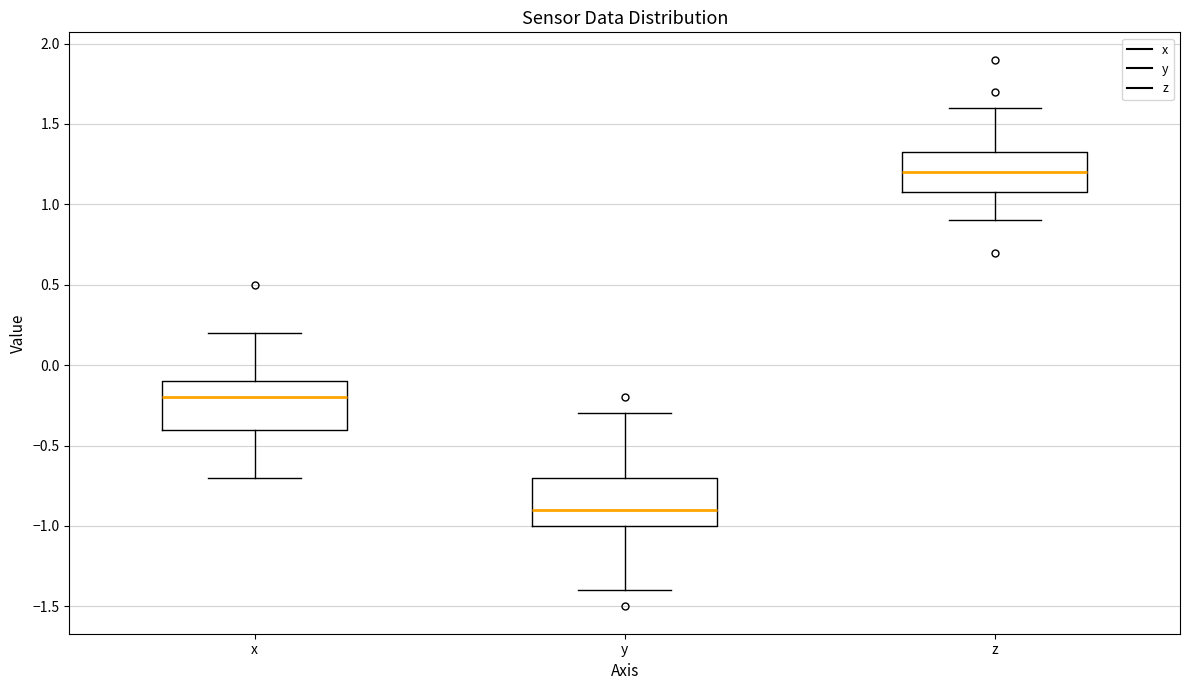

Which box's median line is the highest?

z